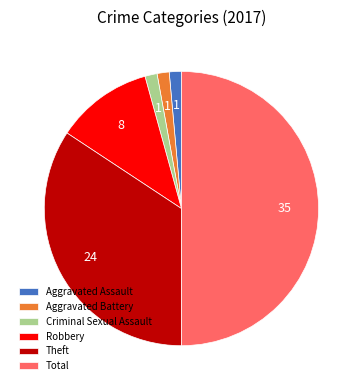

How many slices are in this pie chart?

6